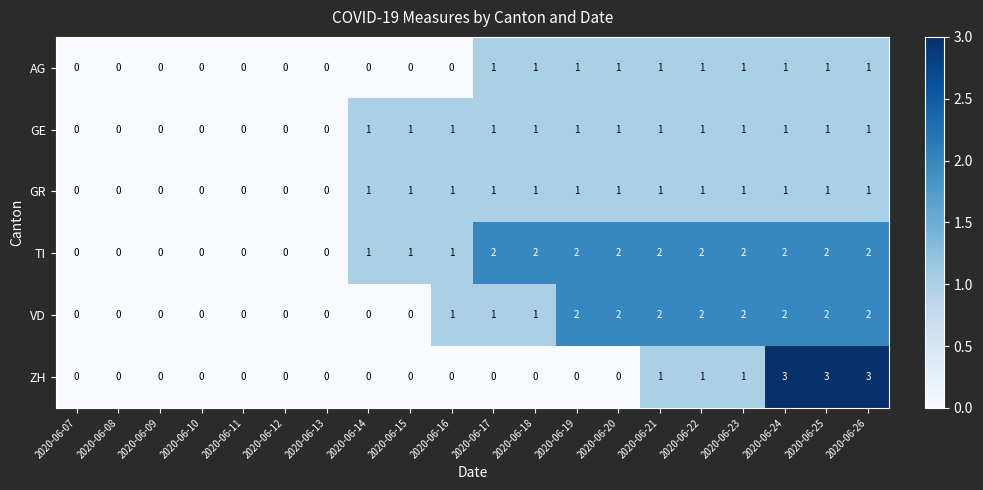

The value of GE at 2020-06-19 is 1. True or false?

True